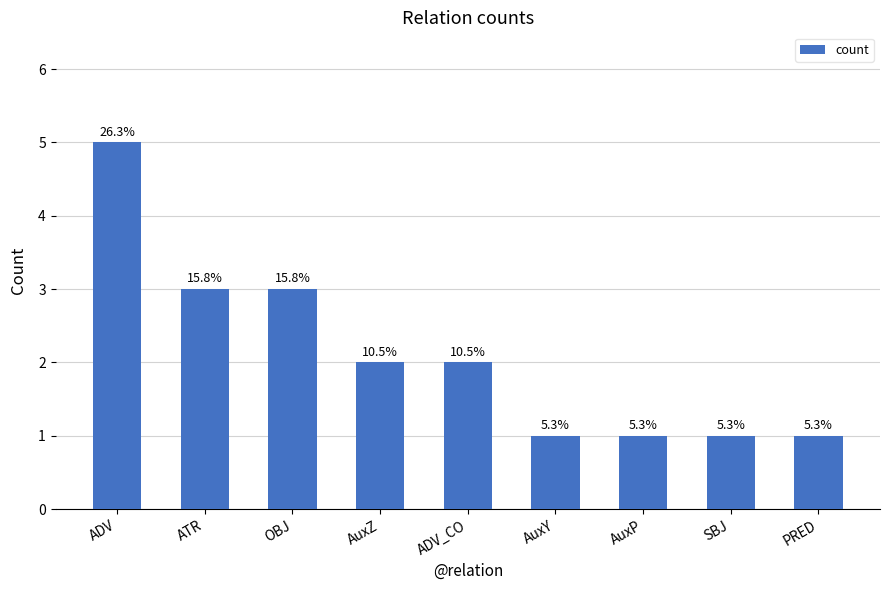

Does the chart contain any negative values?

No